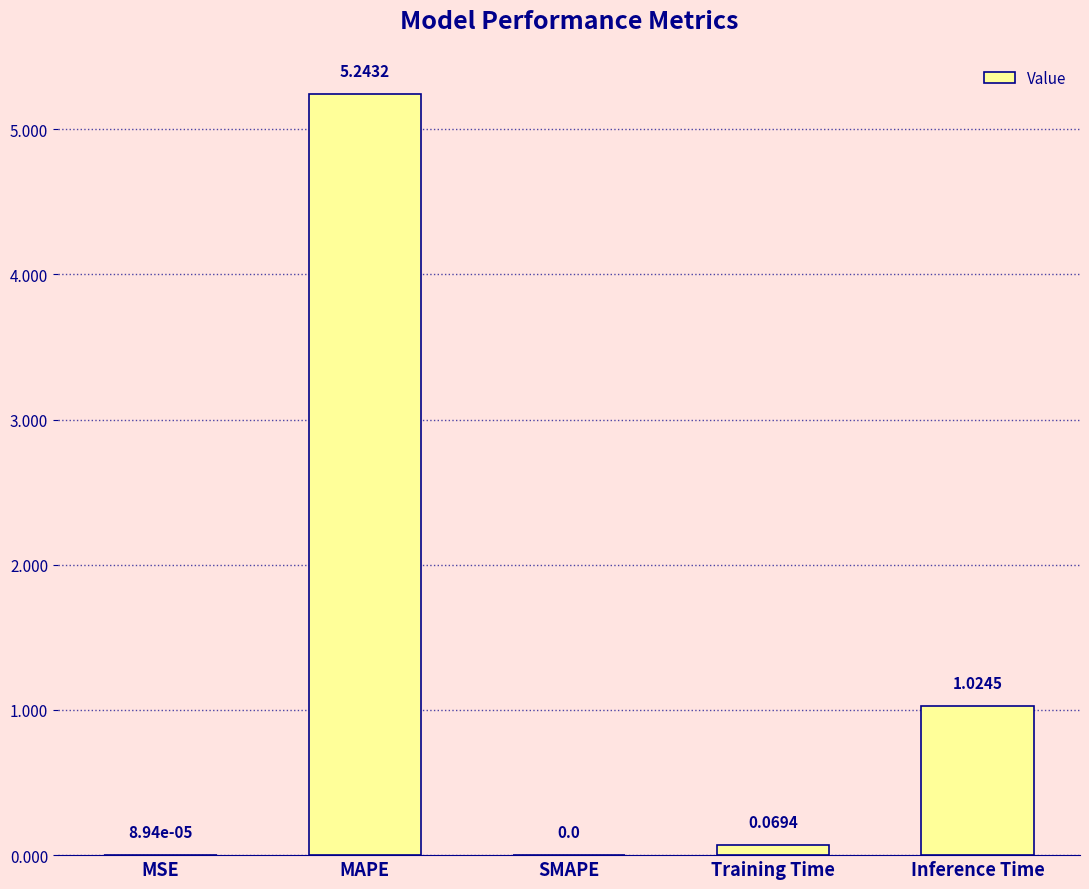

Are the bars horizontal?

No